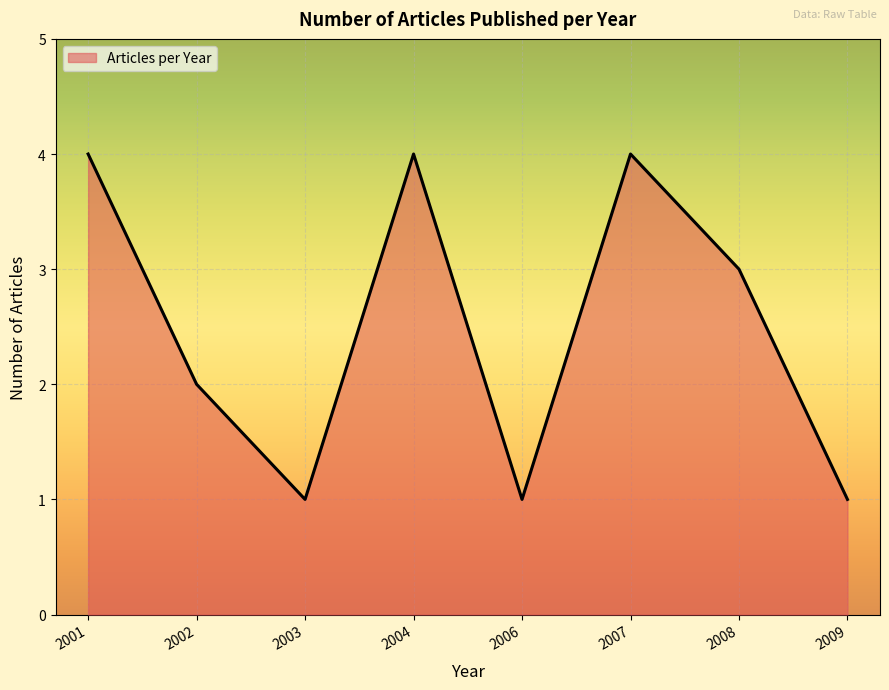

Reading left to right, transcribe all the data shown in this chart.

4	2	1	4	1	4	3	1